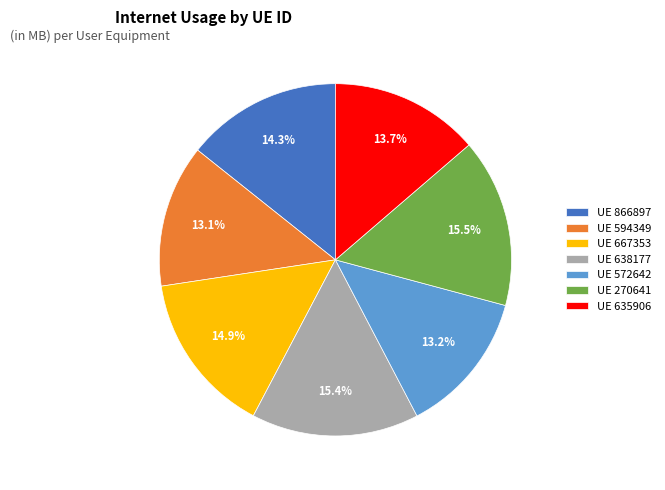

Do UE 572642 and UE 667353 together represent more than half of the pie?

No